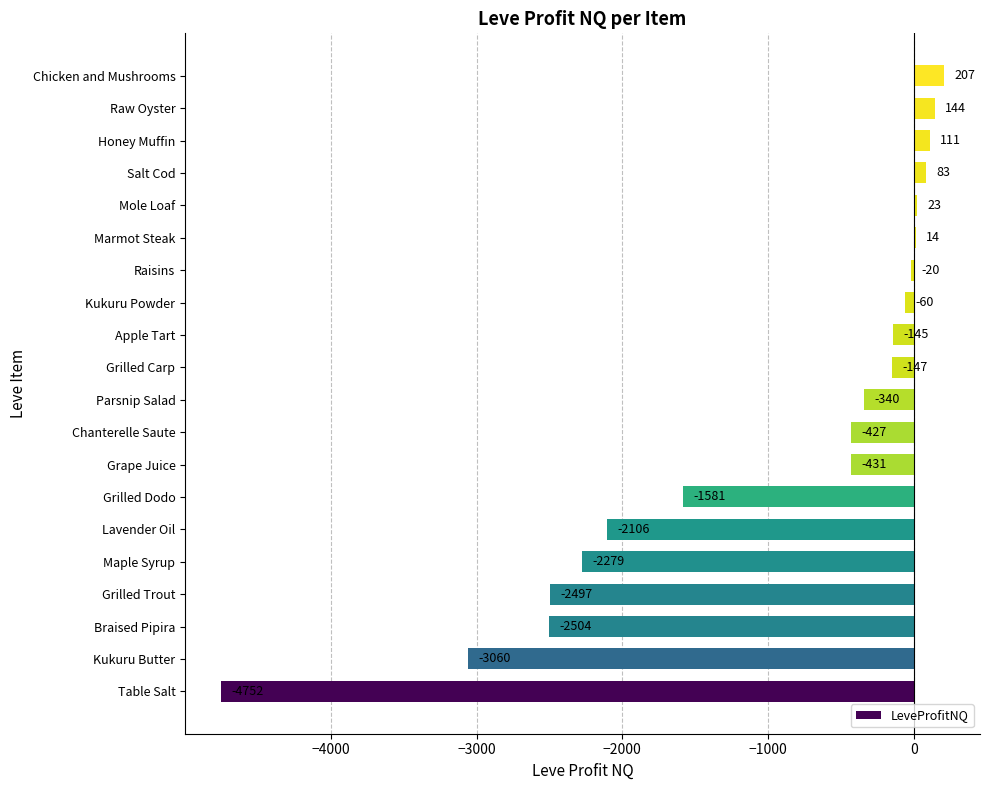

Which label corresponds to the largest value in the chart?

Chicken and Mushrooms